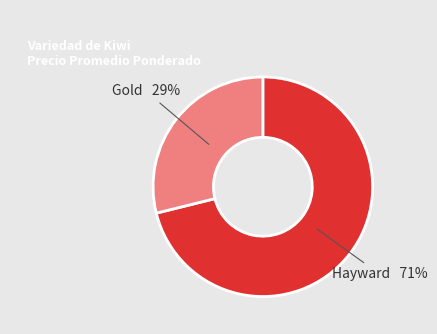

How many slices are in this pie chart?

2